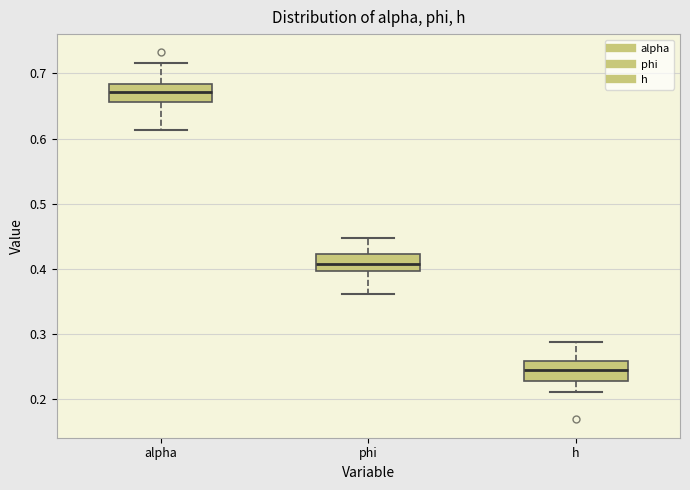

Where does the lower whisker of the box for alpha end on the y-axis? The values are not printed on the chart, so give them approximately, as read against the axis.

0.61